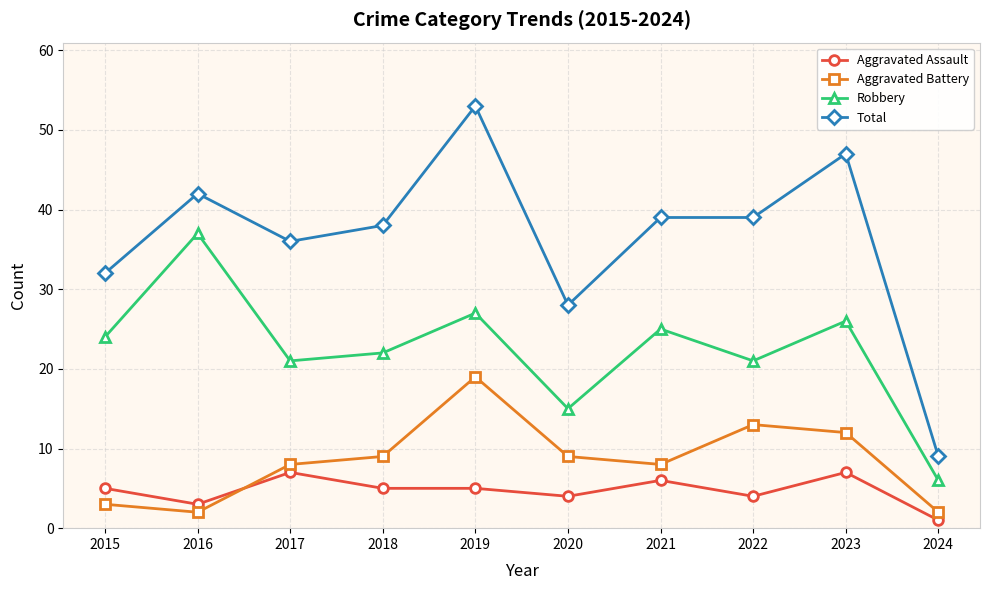

At which category does Robbery reach its first local valley?

2017